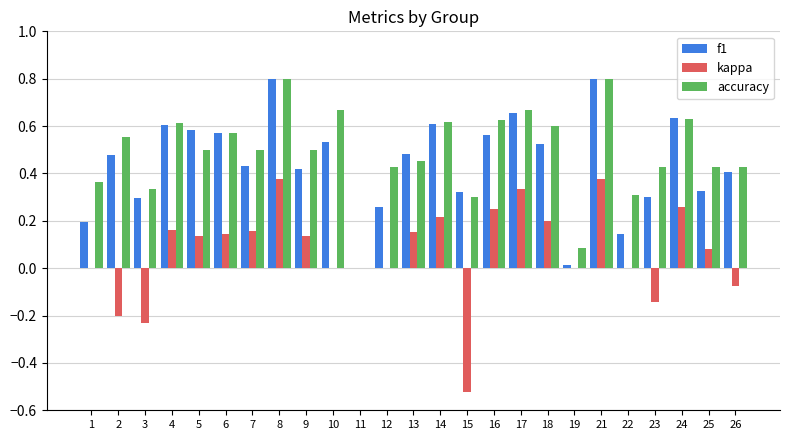

What is the total value across all series at 8?

2.0